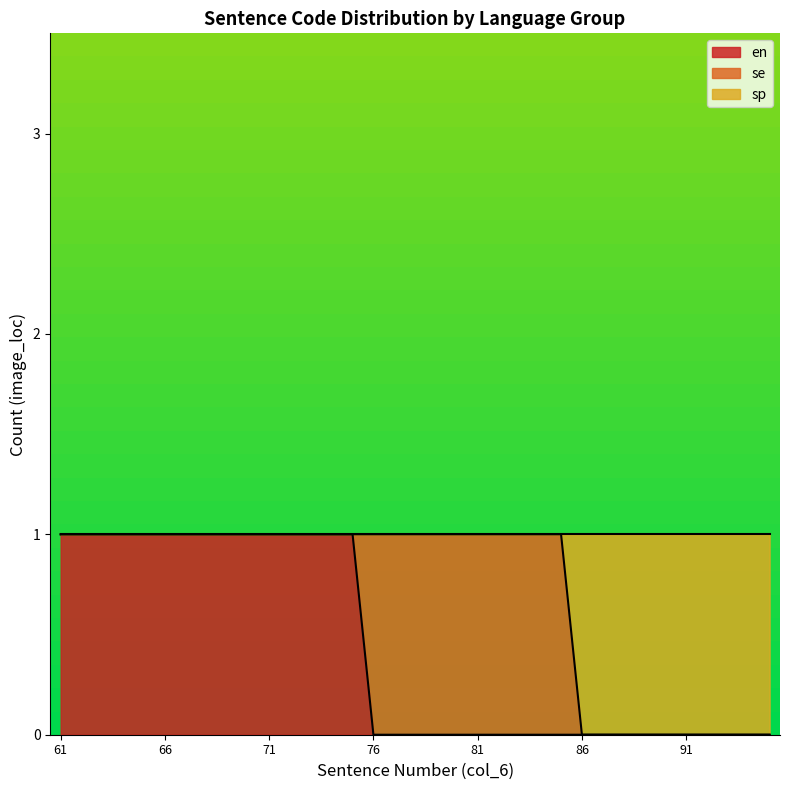

How many categories are shown in the chart?

35